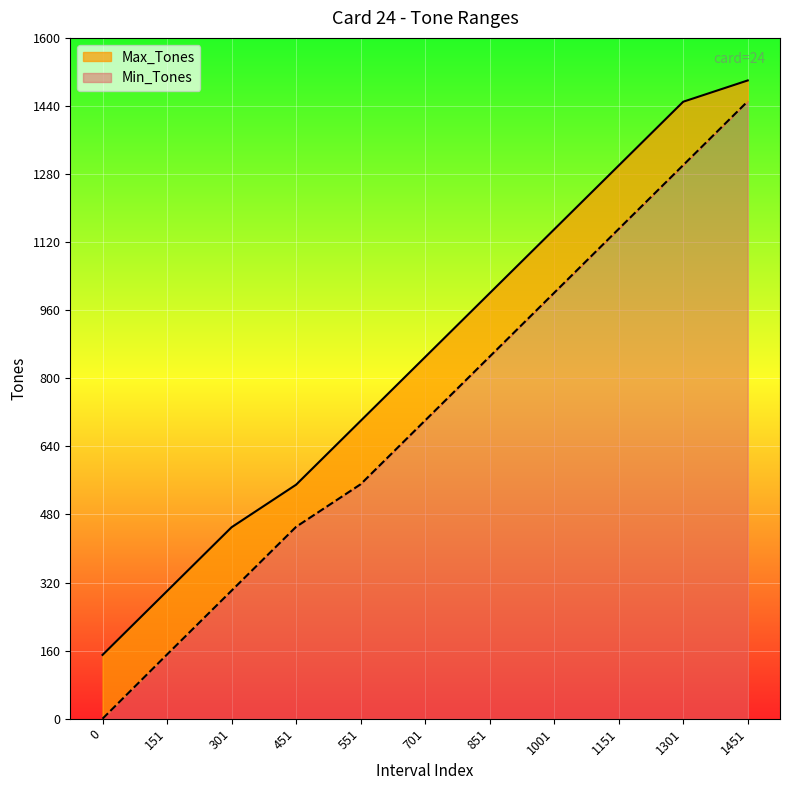

What are all the series names shown in the legend?

Max_Tones, Min_Tones